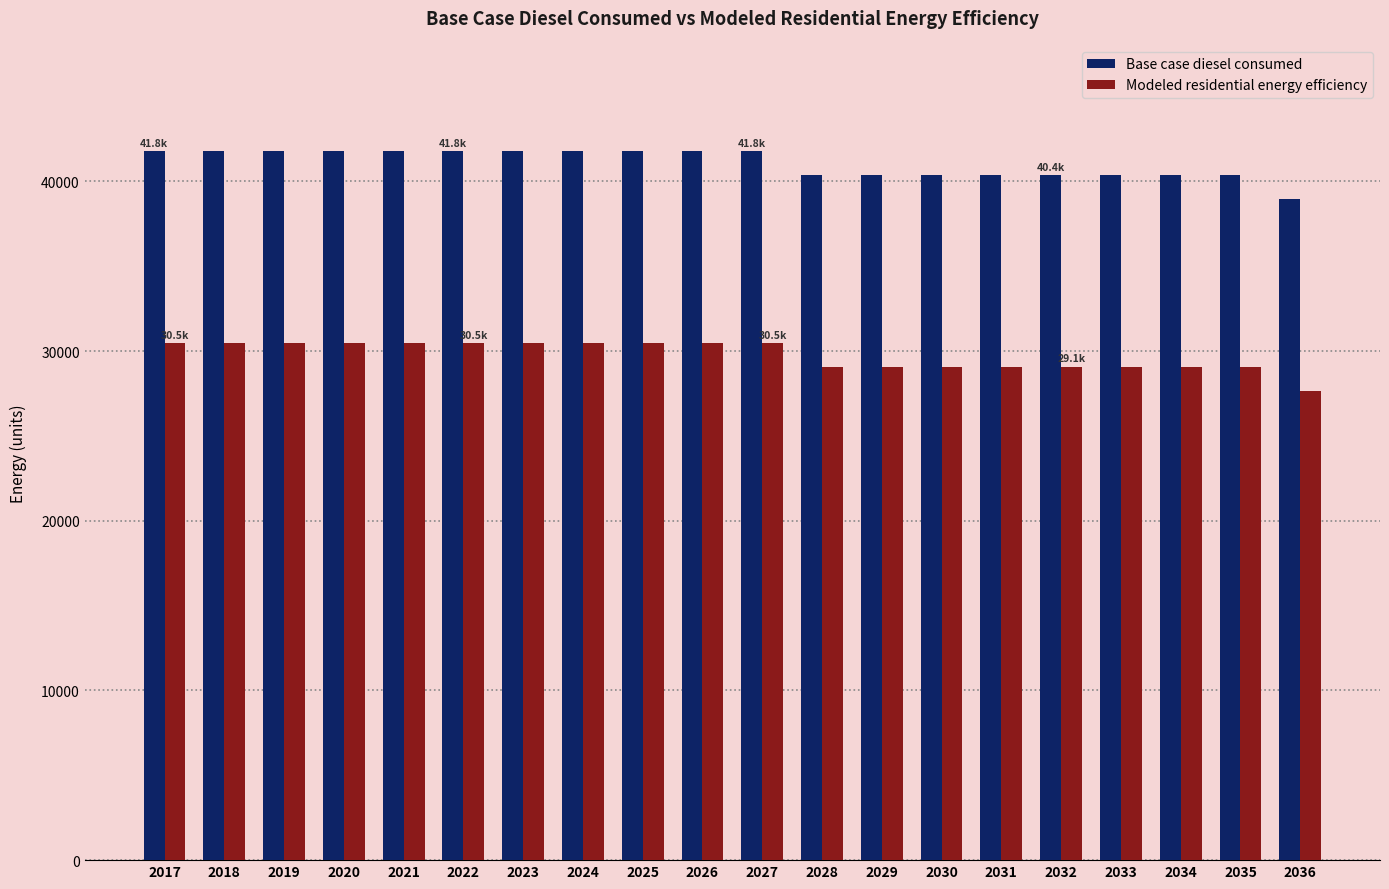

What is the average value of the Modeled residential energy efficiency series?

29773.6